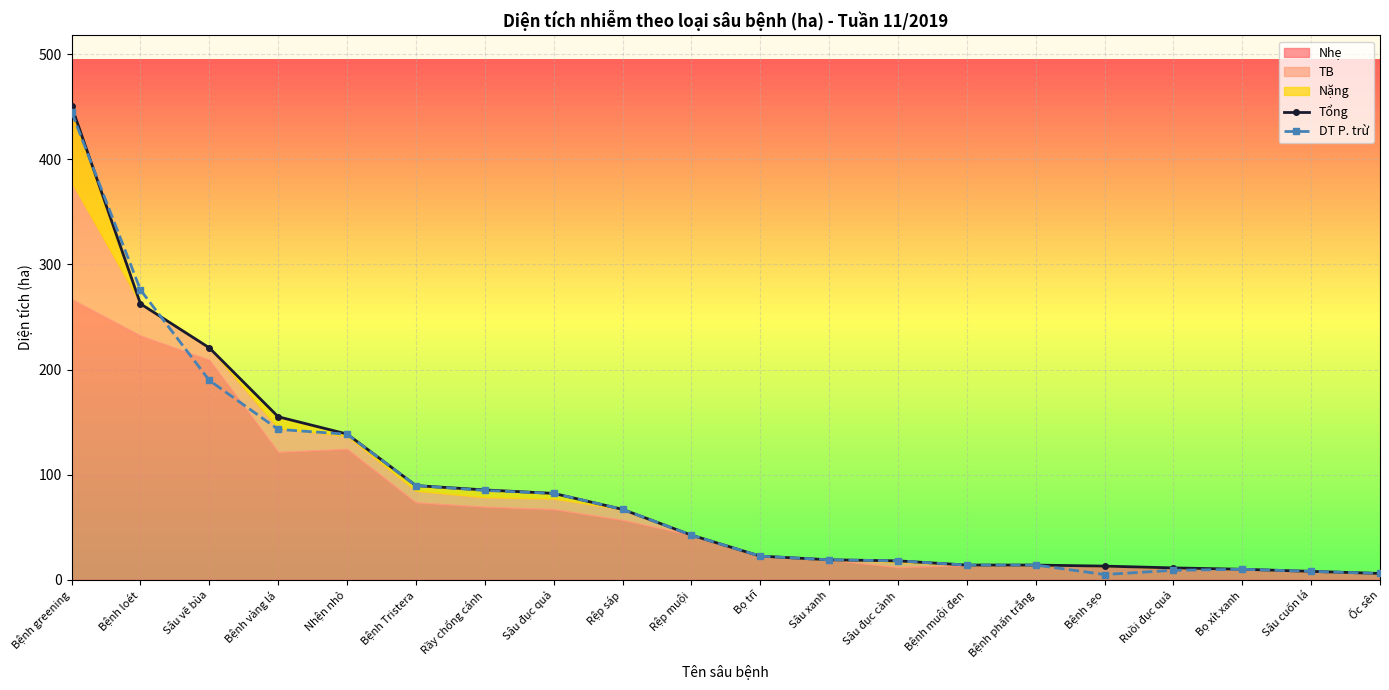

How many categories are shown in the chart?

20